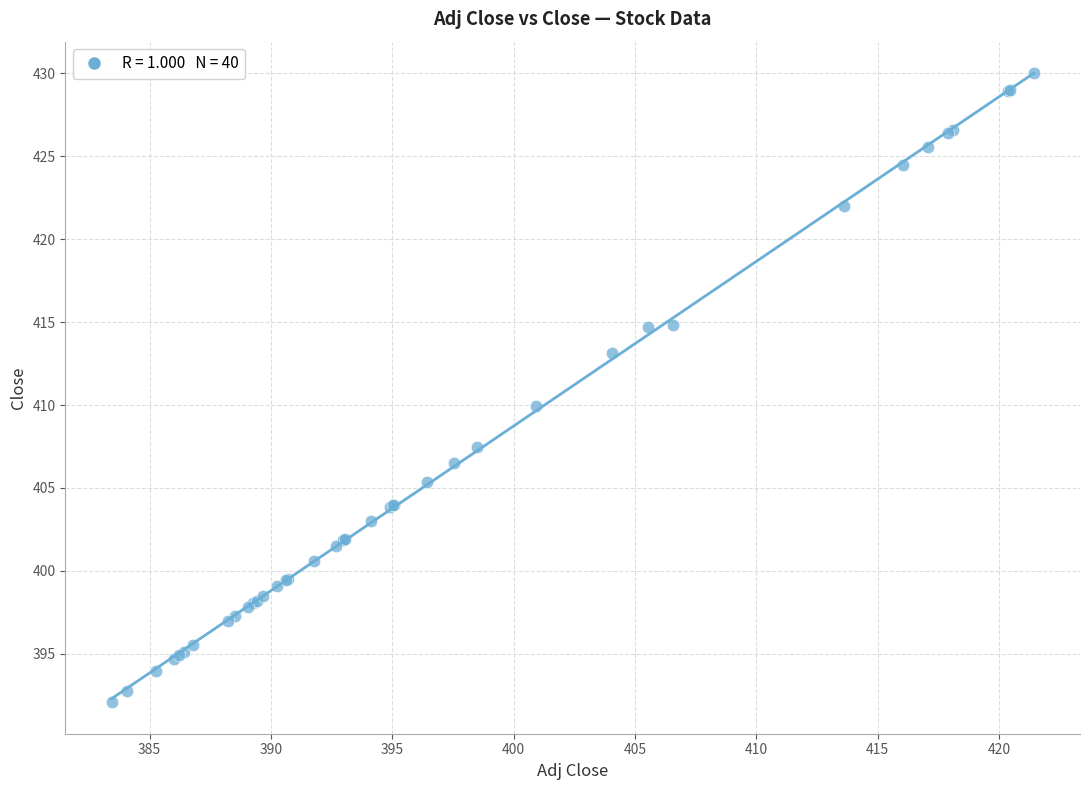

What Y value in the scatter plot is closest to 411?

410.0